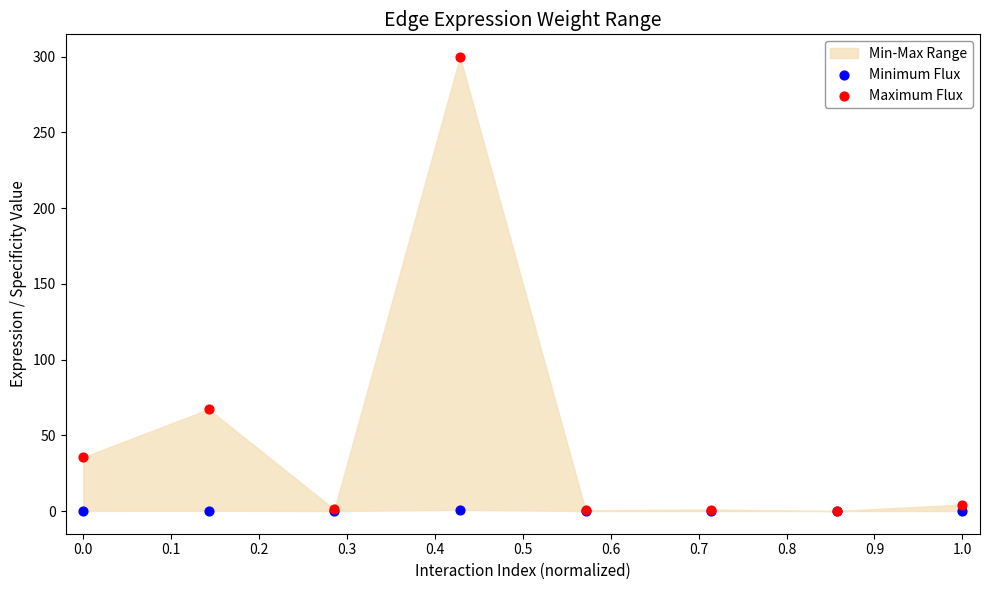

In the Maximum Flux series, what Y value is closest to 149?

67.2